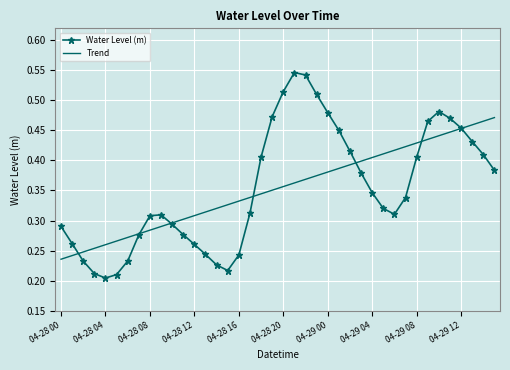

List the series in order of their peak value, highest first.

Water Level (m), Trend